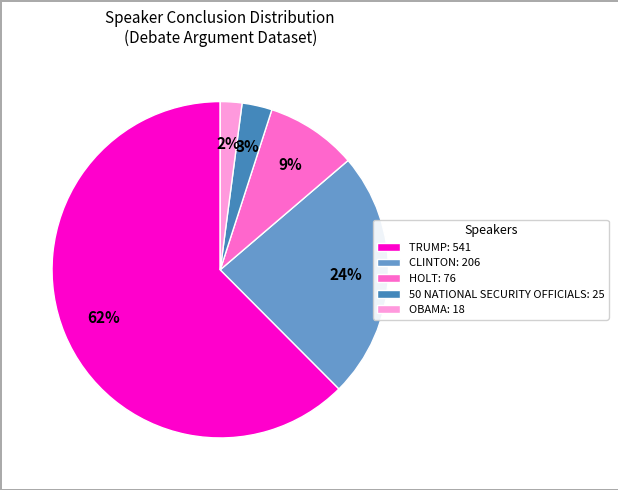

To the nearest percent, what portion does CLINTON: 206 represent?

24%